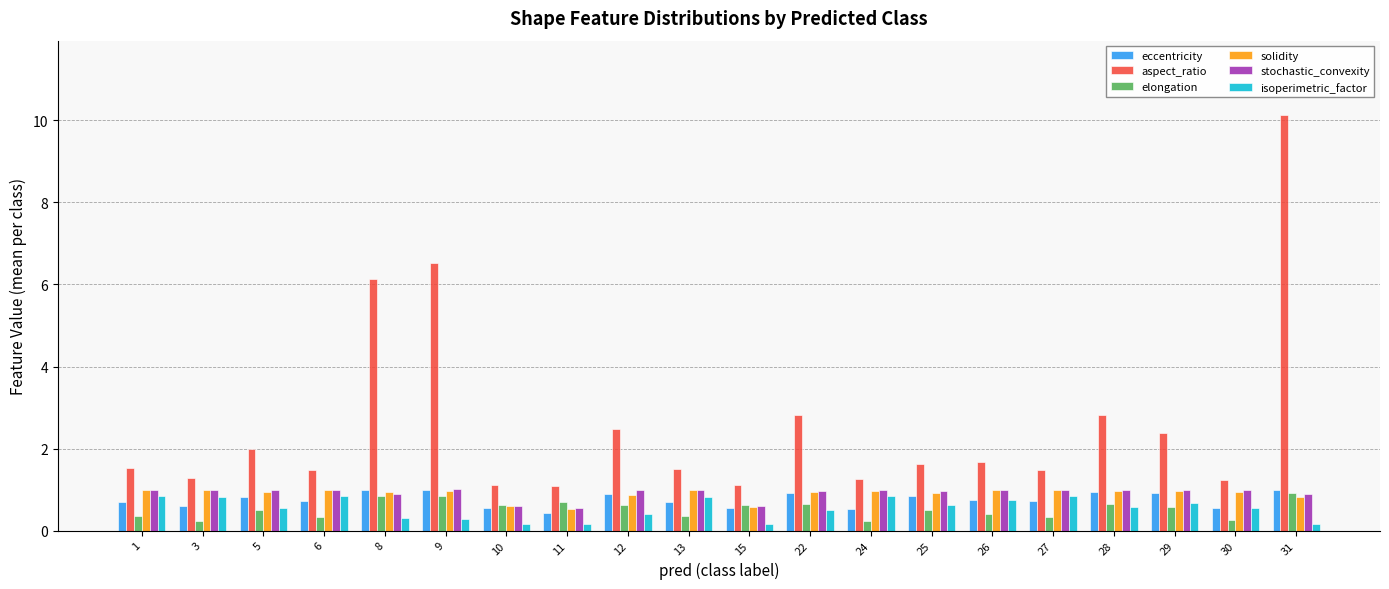

Which series changed the most between 6 and 12?

aspect_ratio